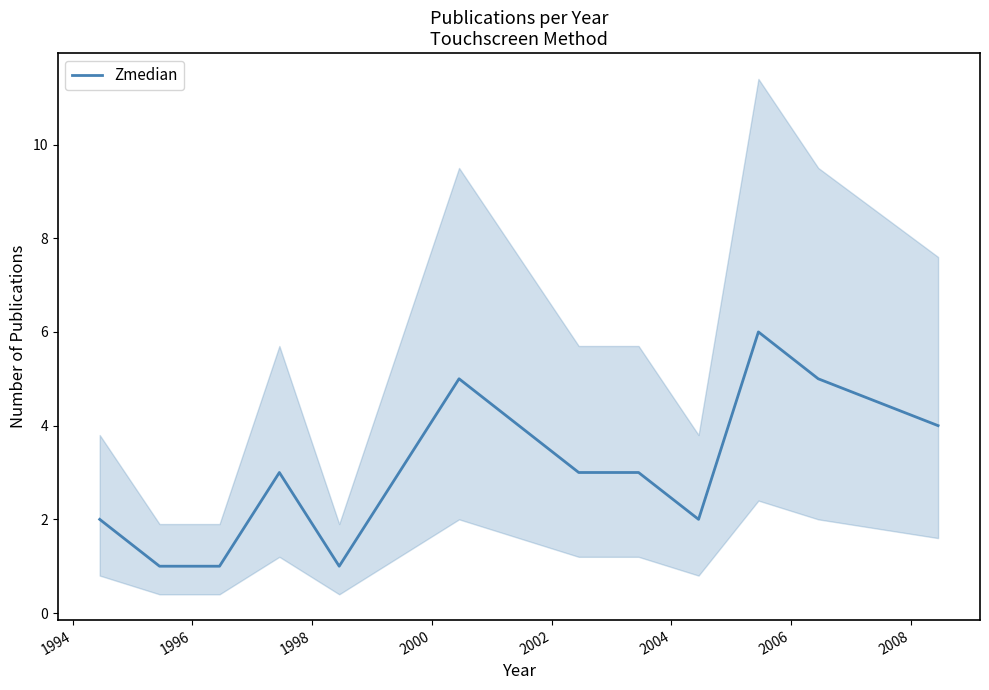

What is the value of the 8th point from the left?

3